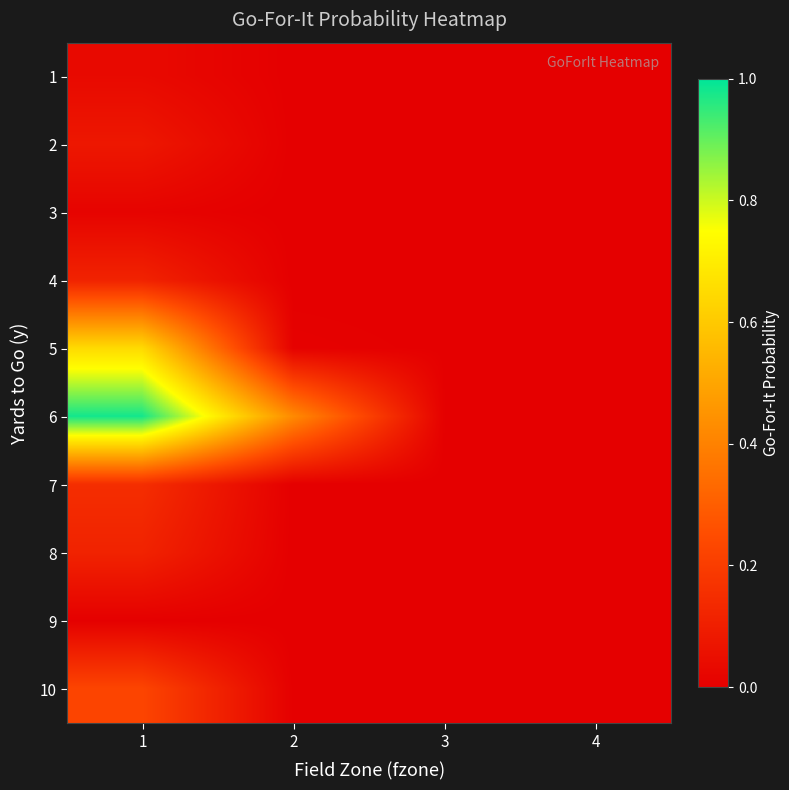

Which label corresponds to the largest value in the chart?

1